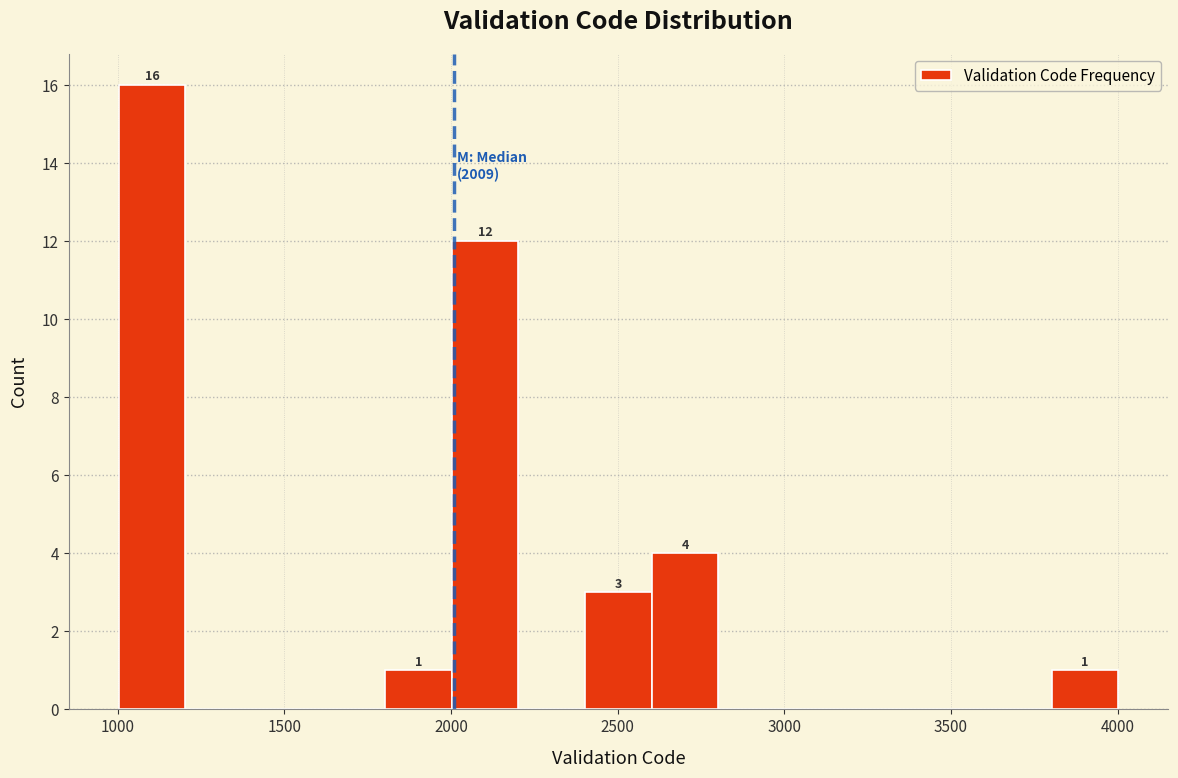

Around what value on the x-axis is the tallest bar? Give the approximate position of its centre, as read against the axis.

1100